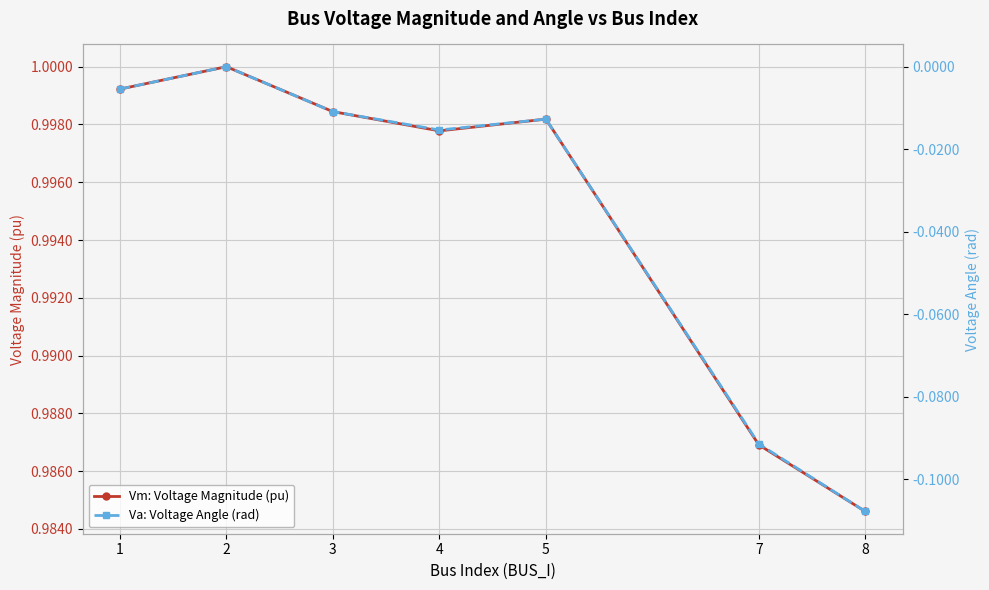

What is the spread (max minus min) of values at 5?

1.0